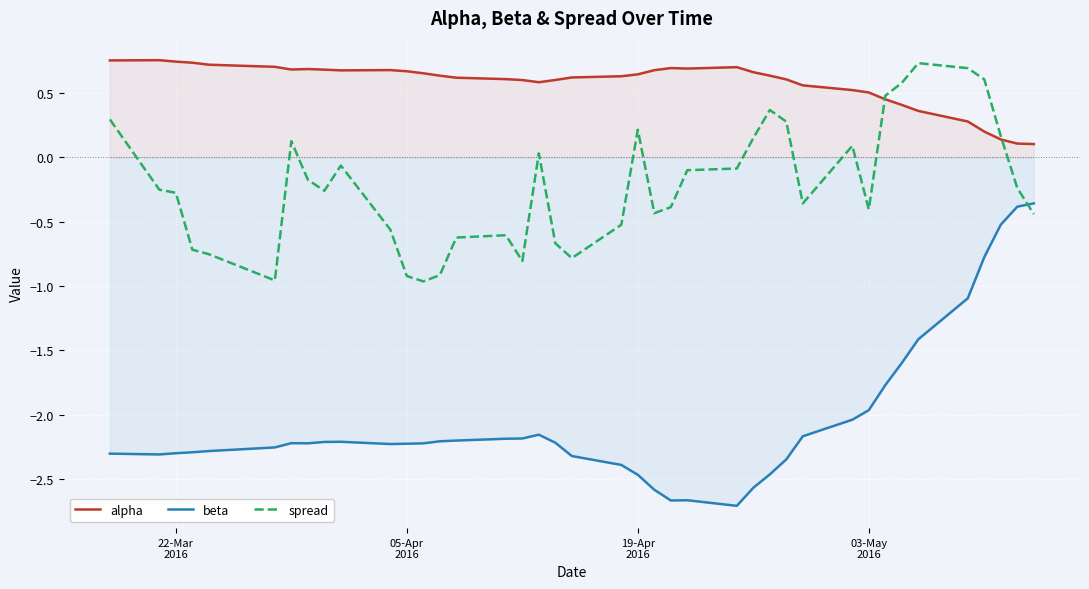

Which series has the widest spread of values?

beta